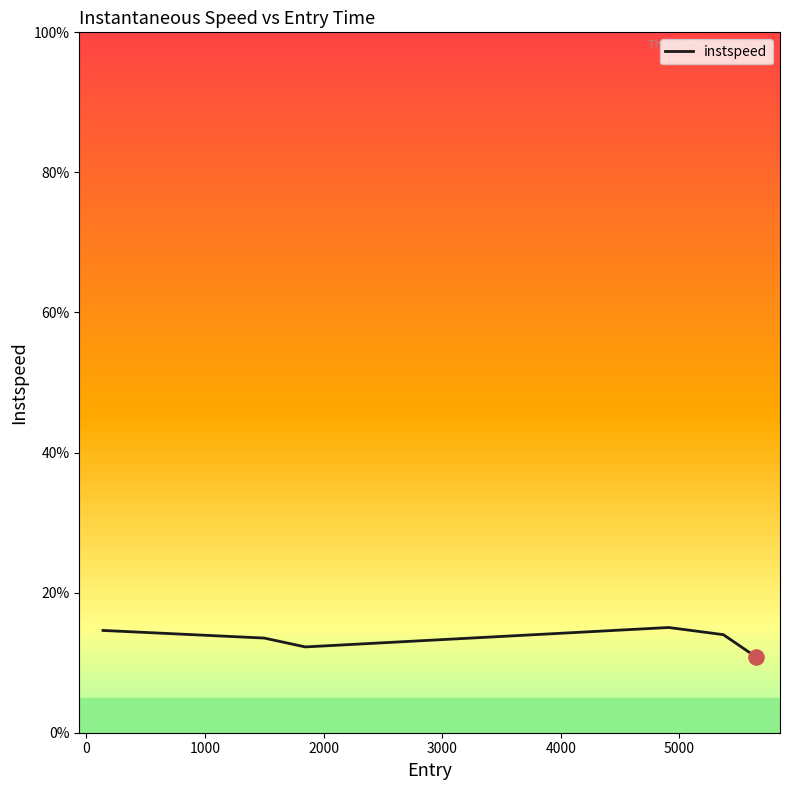

What is the smallest value displayed?

10.8